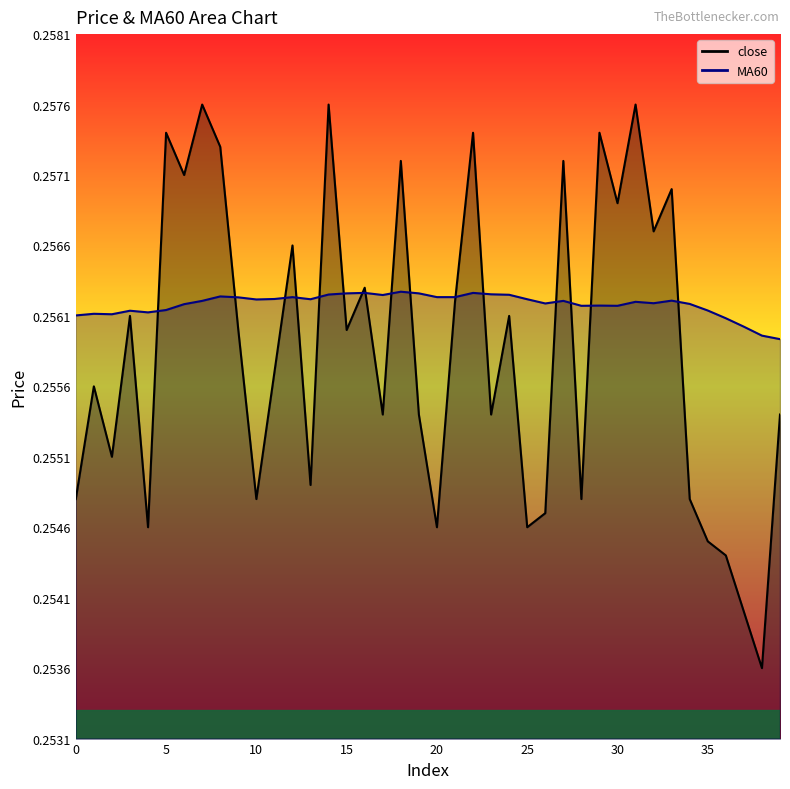

Reading left to right, list all the values displayed in this chart.

close: 0.3	0.3	0.3	0.3	0.3	0.3	0.3	0.3	0.3	0.3	0.3	0.3	0.3	0.3	0.3	0.3	0.3	0.3	0.3	0.3	0.3	0.3	0.3	0.3	0.3	0.3	0.3	0.3	0.3	0.3	0.3	0.3	0.3	0.3	0.3	0.3	0.3	0.3	0.3	0.3
MA60: 0.3	0.3	0.3	0.3	0.3	0.3	0.3	0.3	0.3	0.3	0.3	0.3	0.3	0.3	0.3	0.3	0.3	0.3	0.3	0.3	0.3	0.3	0.3	0.3	0.3	0.3	0.3	0.3	0.3	0.3	0.3	0.3	0.3	0.3	0.3	0.3	0.3	0.3	0.3	0.3